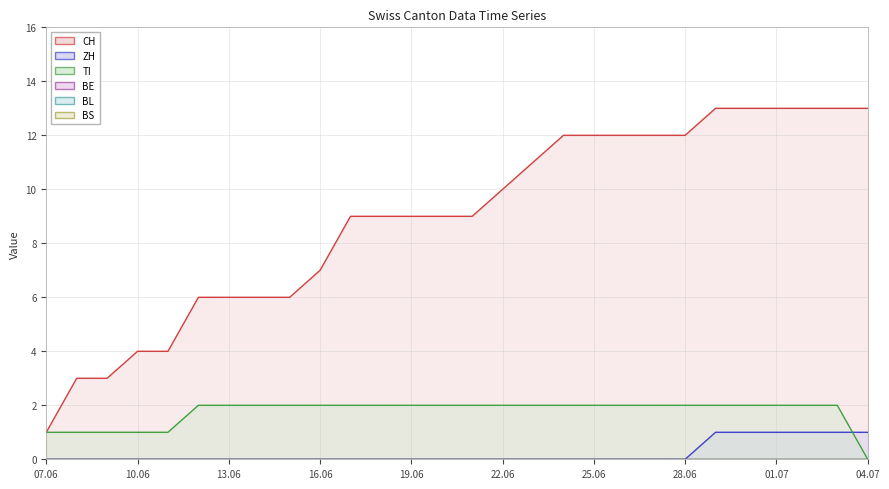

What is the difference between the maximum and minimum values in the CH series?

12